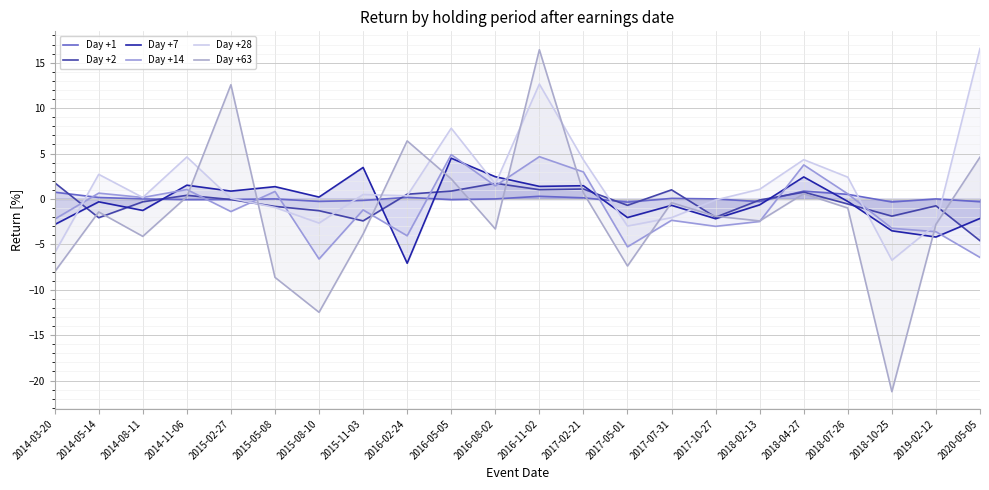

In Day +2, how many points are lower than both neighbors (excluding endpoints)?

6